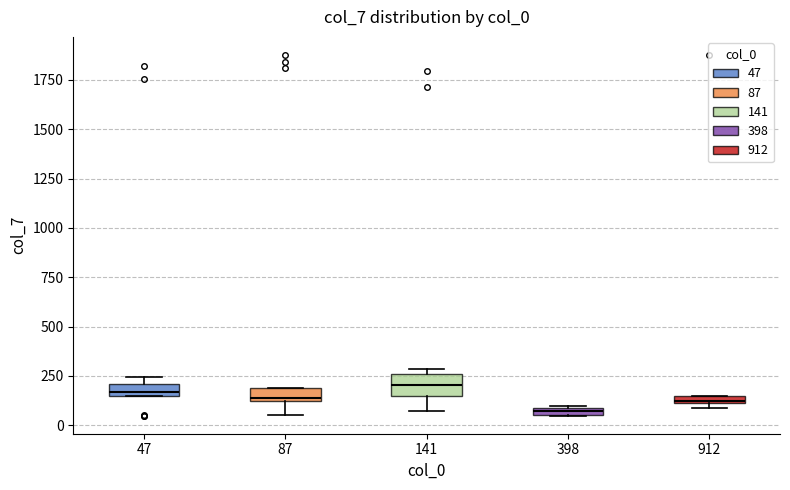

Where is the upper edge of the box at x = 47 on the y-axis? The values are not printed on the chart, so give them approximately, as read against the axis.

200